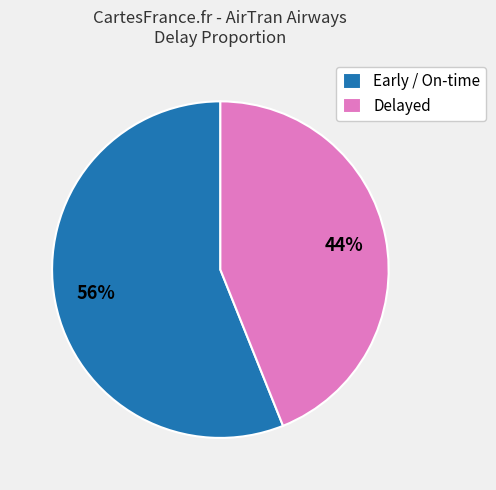

Combined, do Delayed and Early / On-time account for over 50%?

Yes